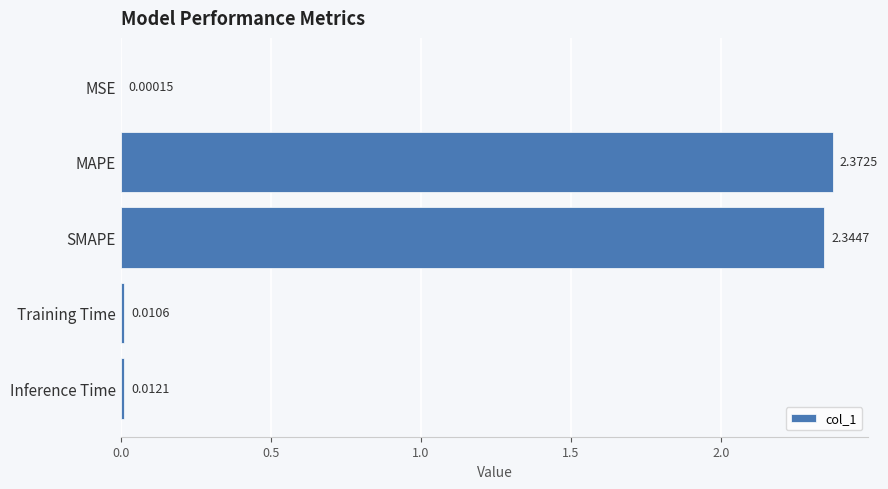

At which label is the value closest to 1?

Inference Time